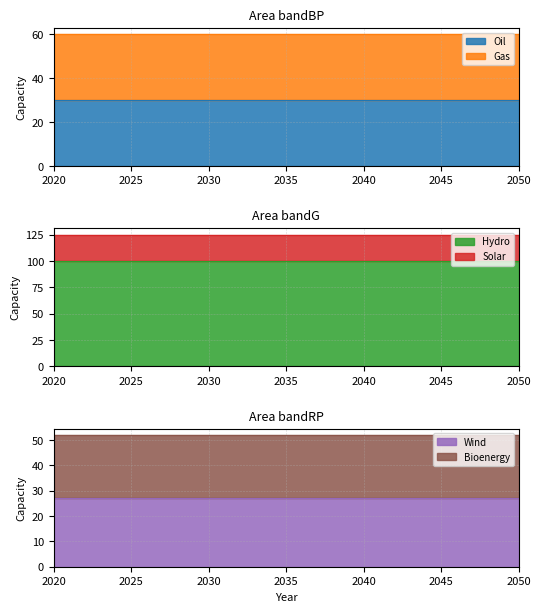

Rank the series by their maximum value, from highest to lowest.

Hydro, Oil, Gas, Wind, Solar, Bioenergy